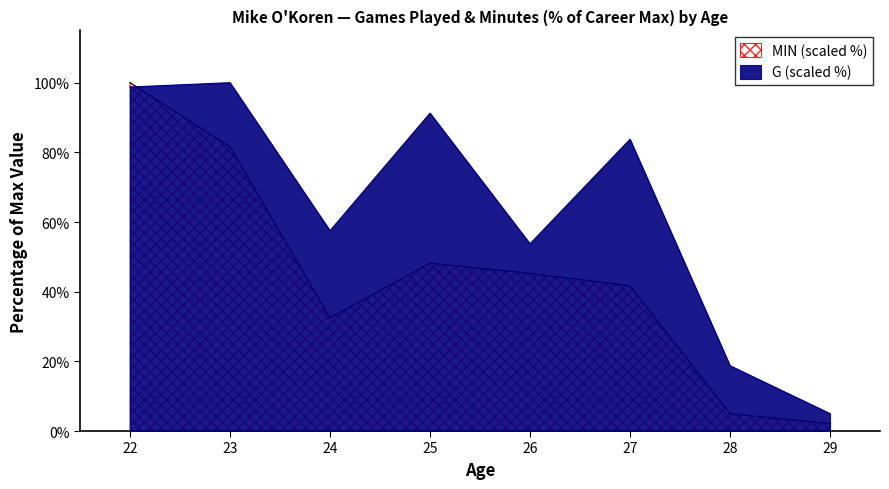

At how many categories does at least one series exceed 72?

4